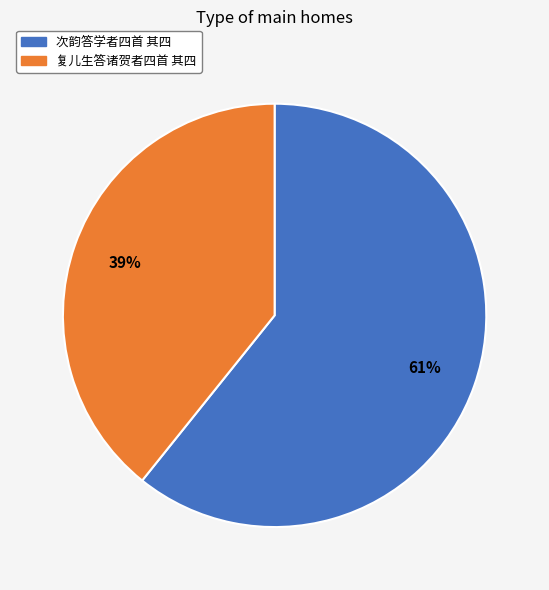

Is the sum of 次韵答学者四首 其四 and 复儿生答诸贺者四首 其四 greater than half?

Yes